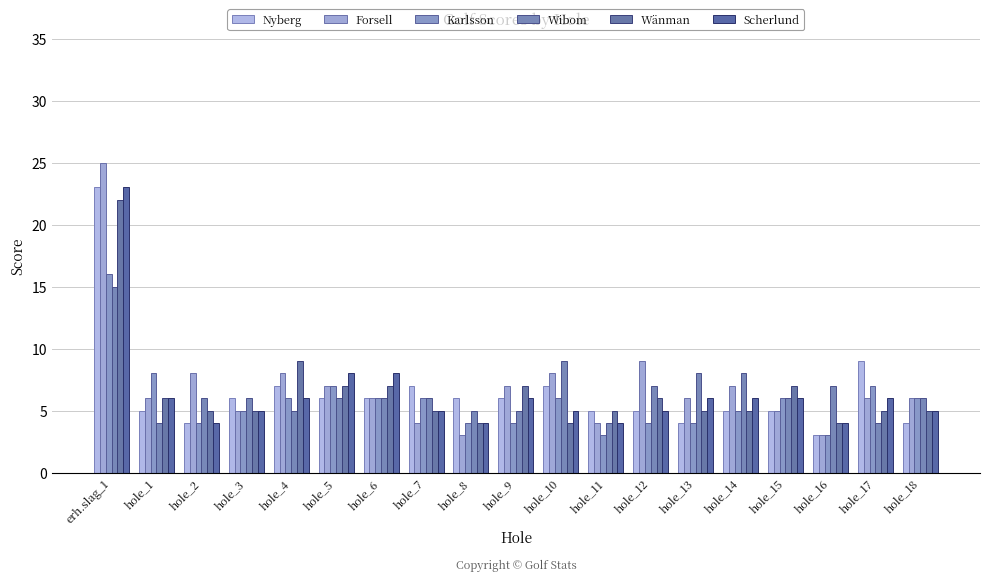

What is the lowest value of the Nyberg series?

3